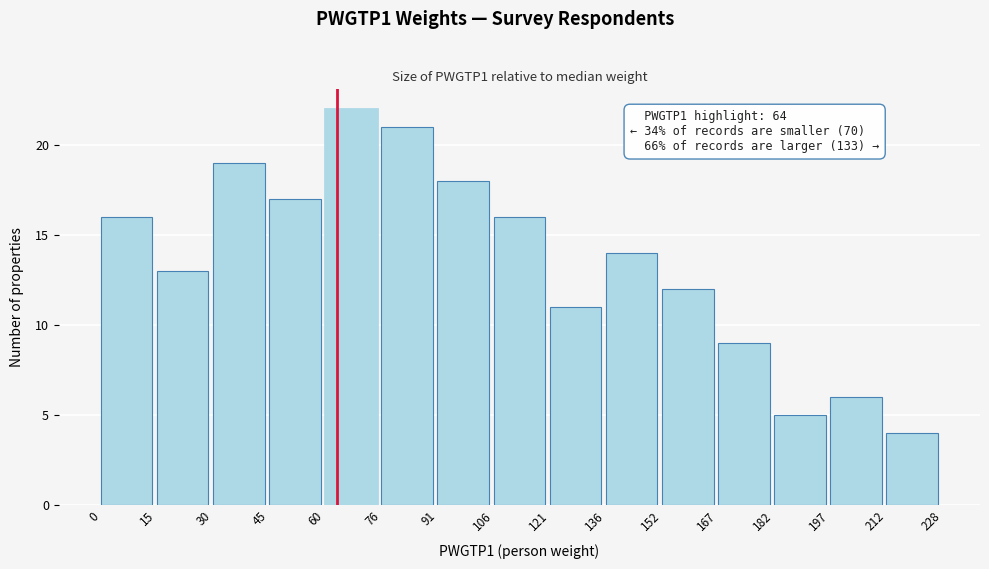

Over which range of the x-axis is the bar tallest?

60 to 76